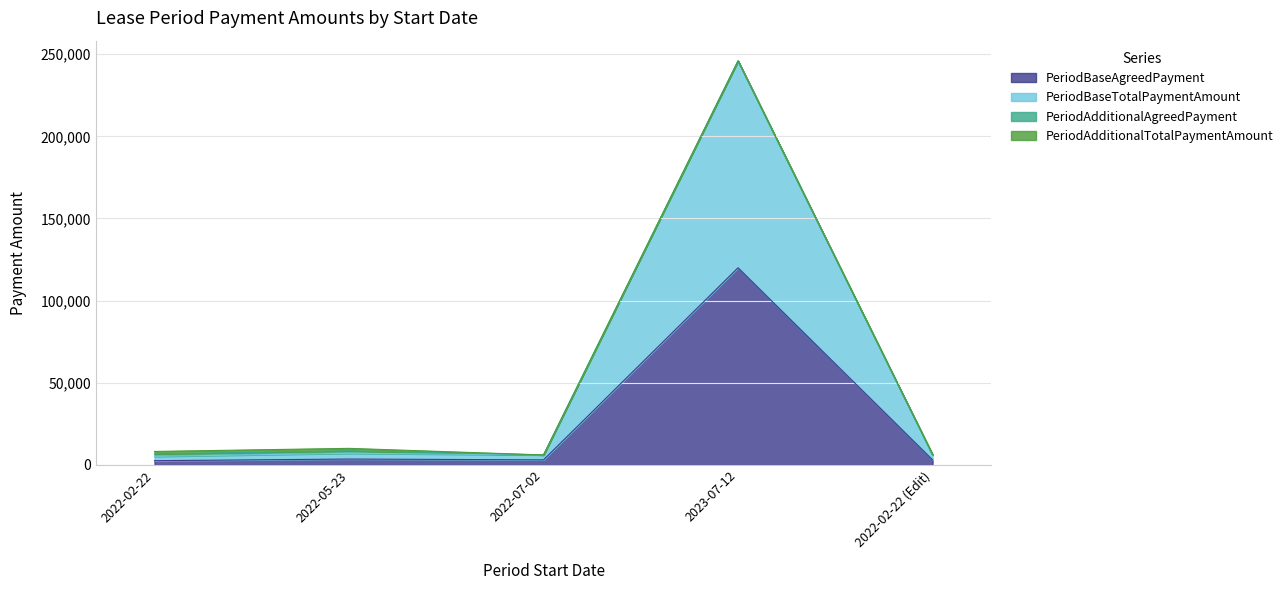

What is the total value across all series at 2022-02-22 (Edit)?

6309.6